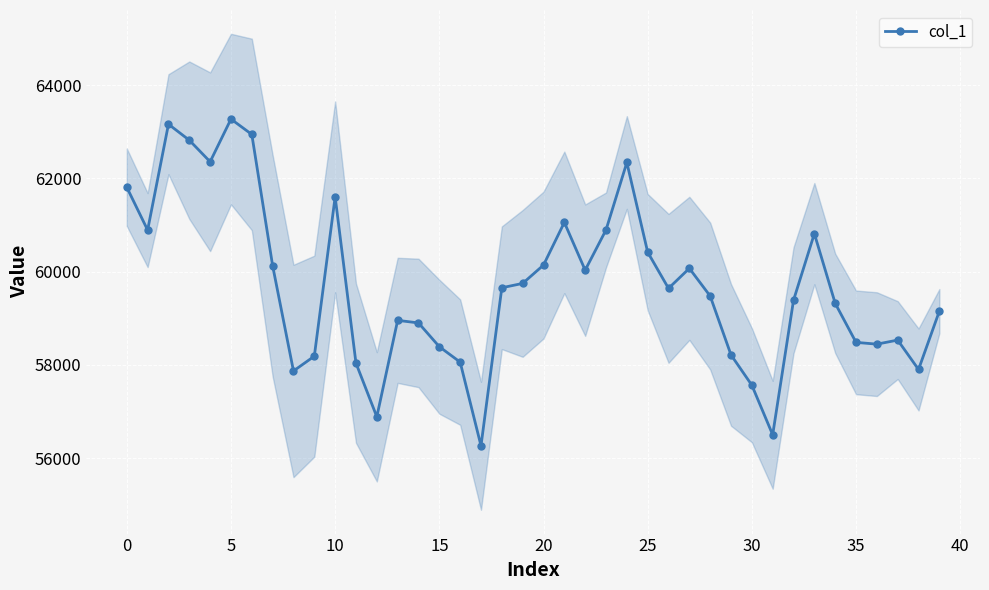

What is the change in value from 29 to 32?

+1172